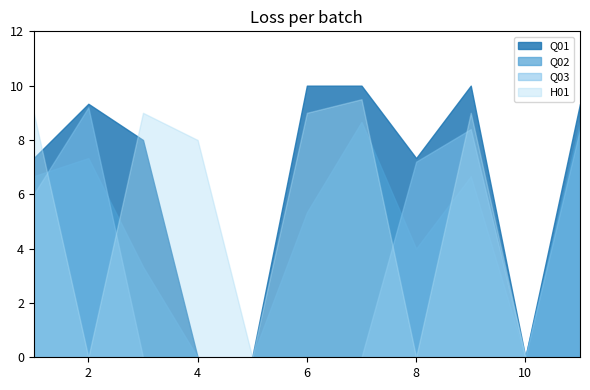

At which category is the sum across all series the highest?

9